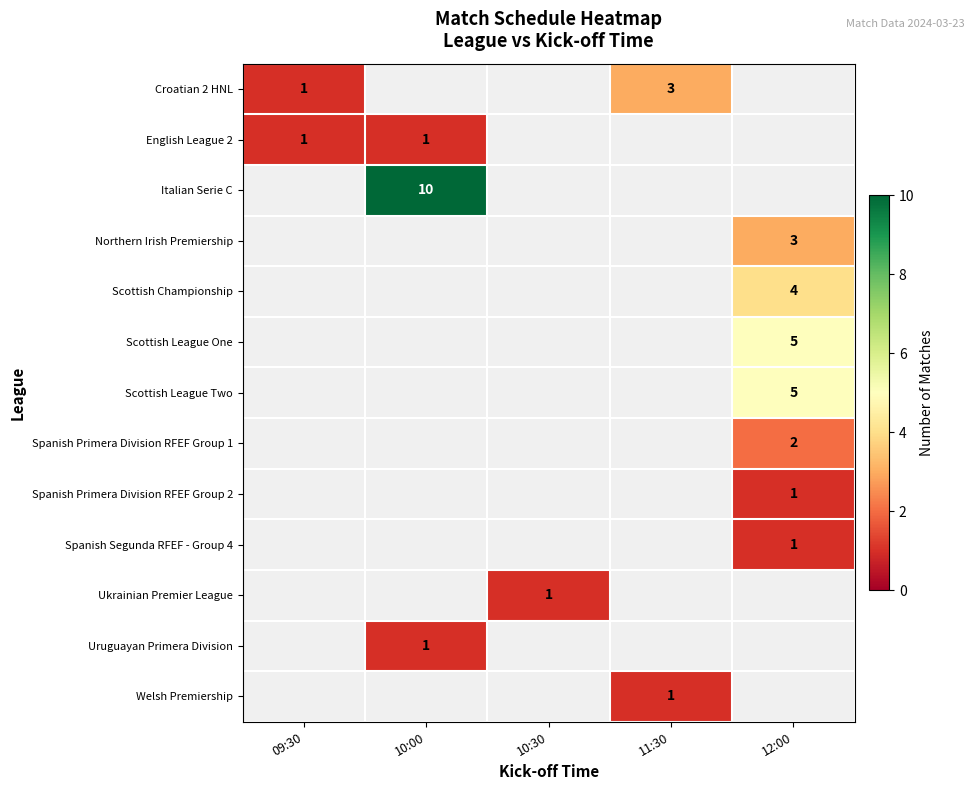

Reading left to right, list all the values displayed in this chart.

row_0: 1	0	0	3	0
row_1: 1	1	0	0	0
row_2: 0	10	0	0	0
row_3: 0	0	0	0	3
row_4: 0	0	0	0	4
row_5: 0	0	0	0	5
row_6: 0	0	0	0	5
row_7: 0	0	0	0	2
row_8: 0	0	0	0	1
row_9: 0	0	0	0	1
row_10: 0	0	1	0	0
row_11: 0	1	0	0	0
row_12: 0	0	0	1	0